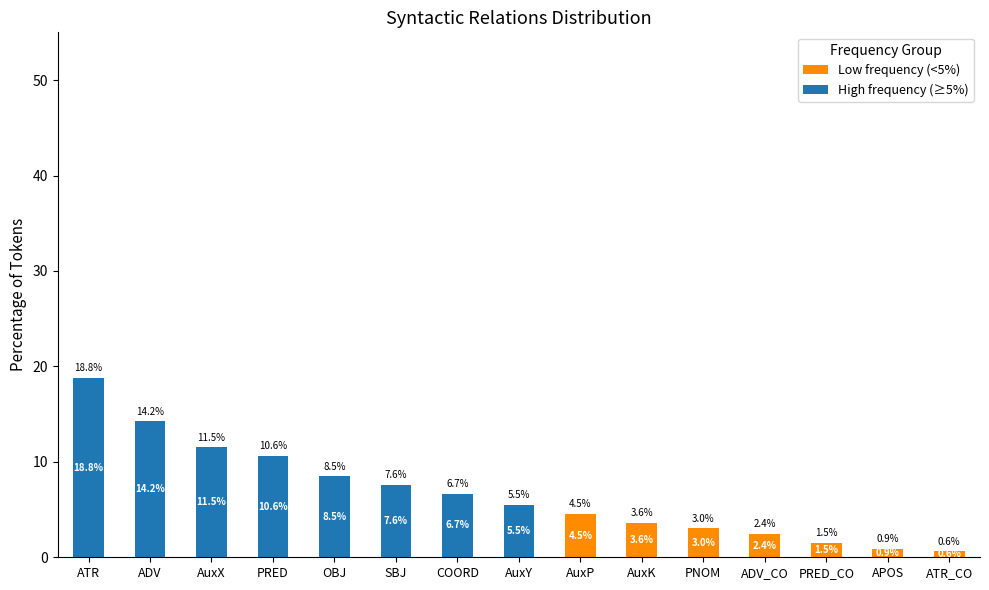

At which category is the sum across all series the highest?

ATR